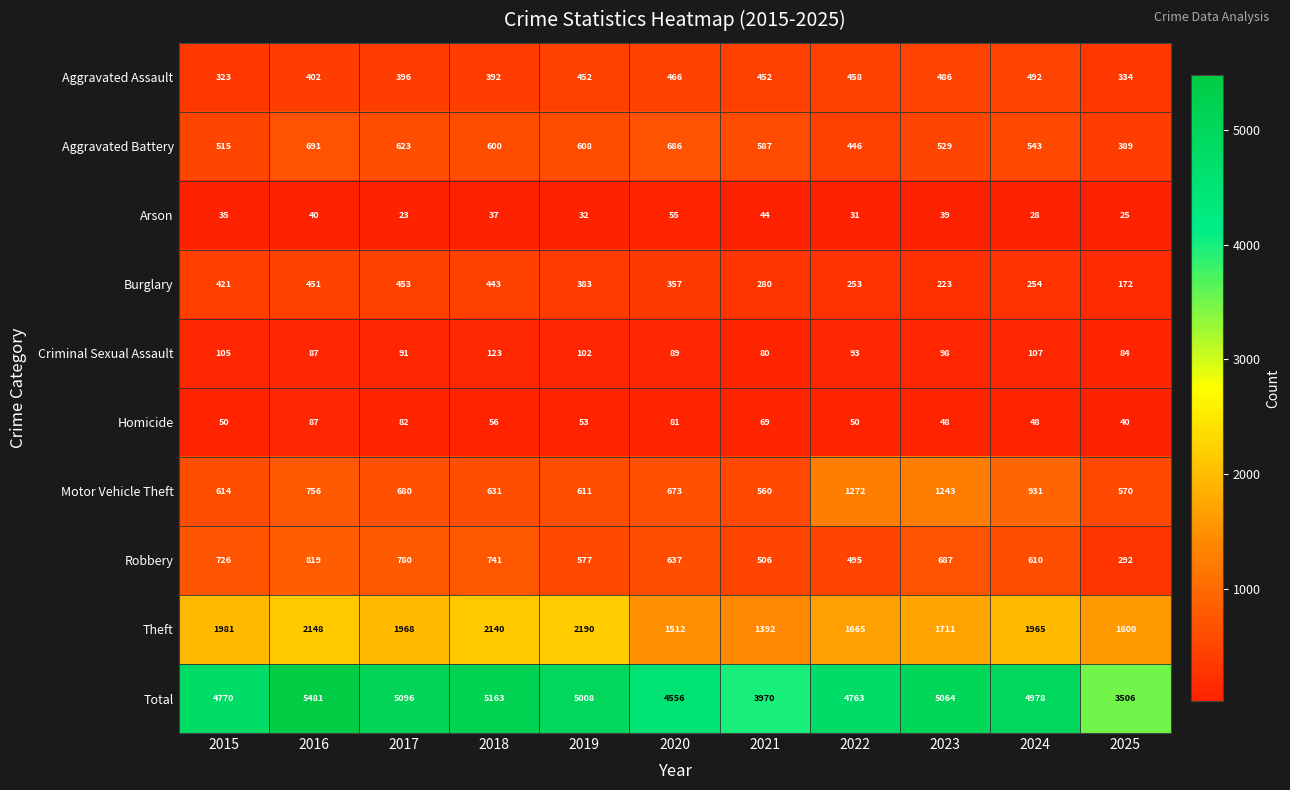

At 2018, list the series in order from smallest to largest.

Arson, Homicide, Criminal Sexual Assault, Aggravated Assault, Burglary, Aggravated Battery, Motor Vehicle Theft, Robbery, Theft, Total